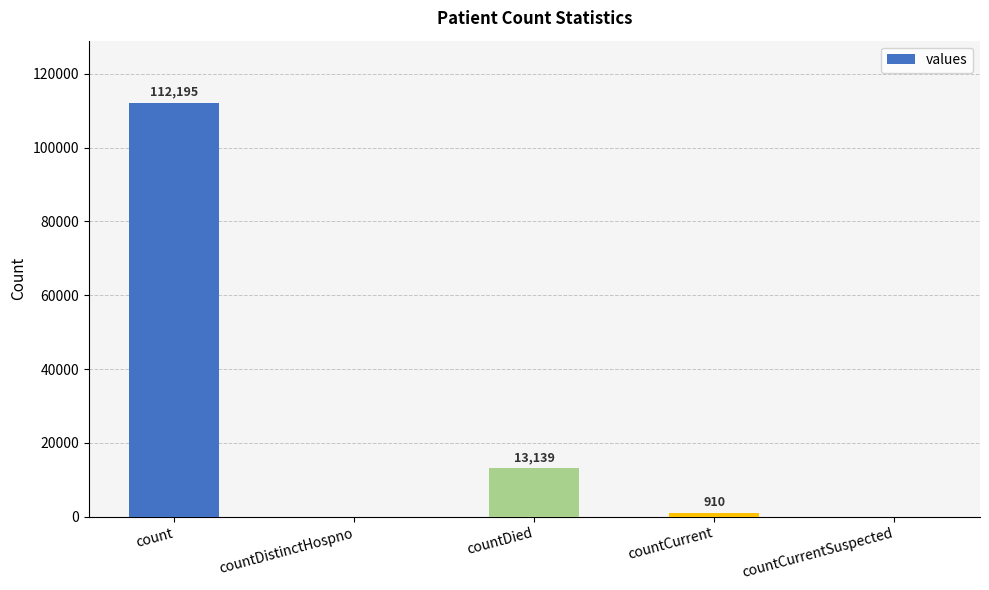

The chart shows a value of 36137 at countDistinctHospno. True or false?

False